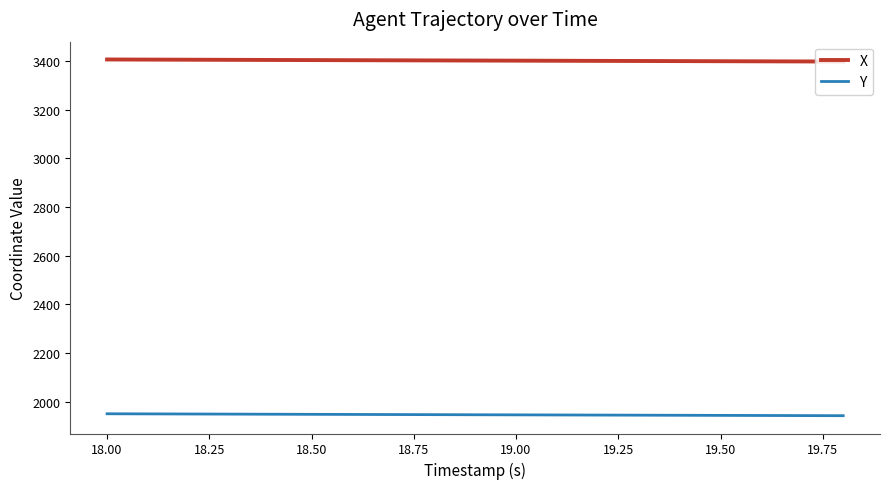

Rank the series by their average value, from lowest to highest.

Y, X